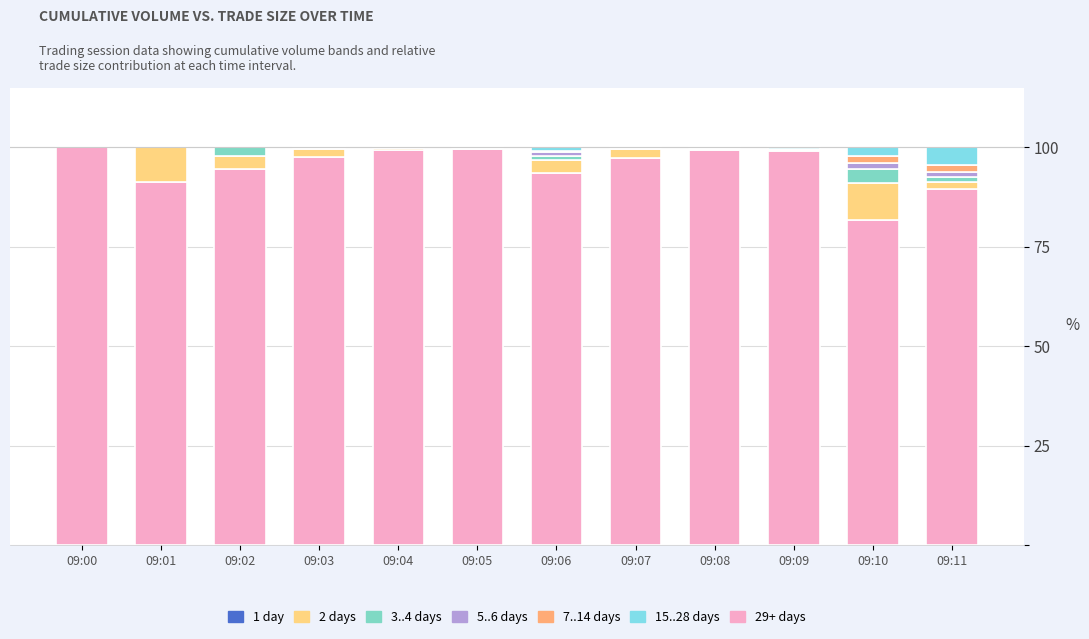

The 29+ days series shows 99.2 at 09:09. True or false?

True